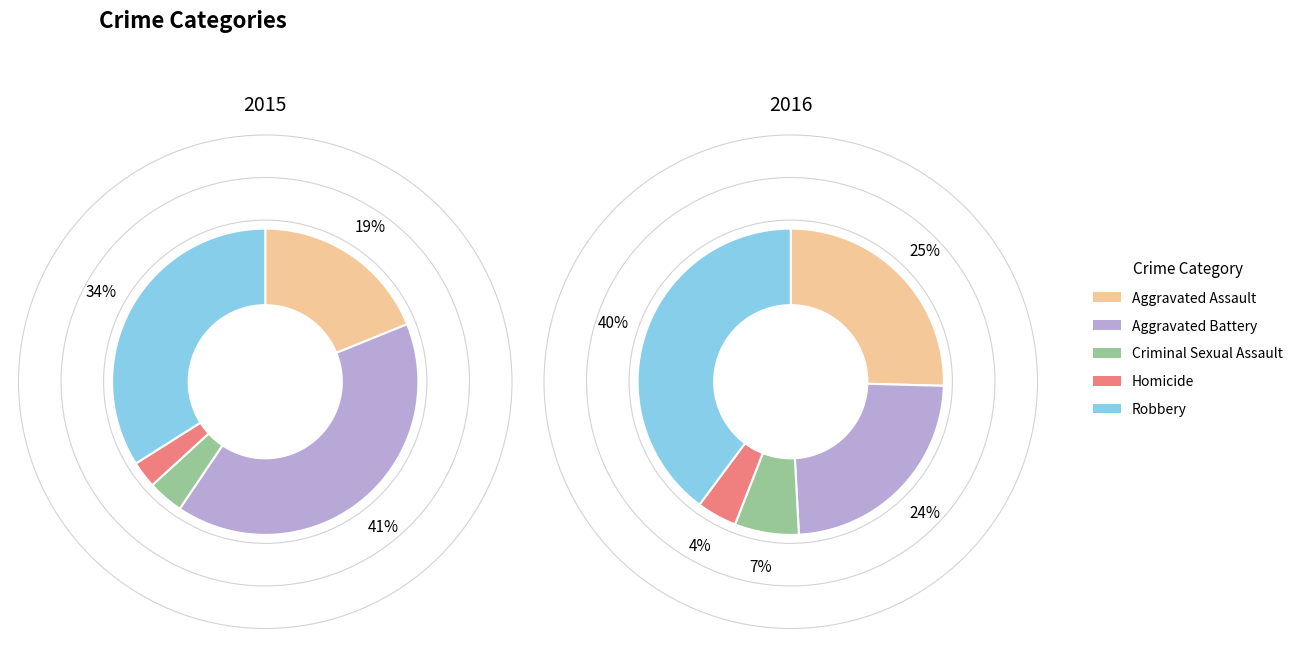

What is the largest slice in the pie chart?

Robbery